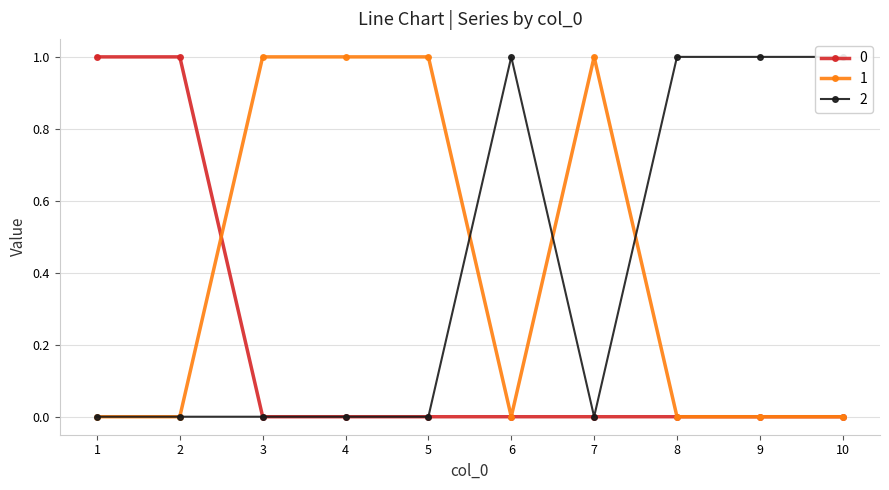

Read the 2 value at 6.

1